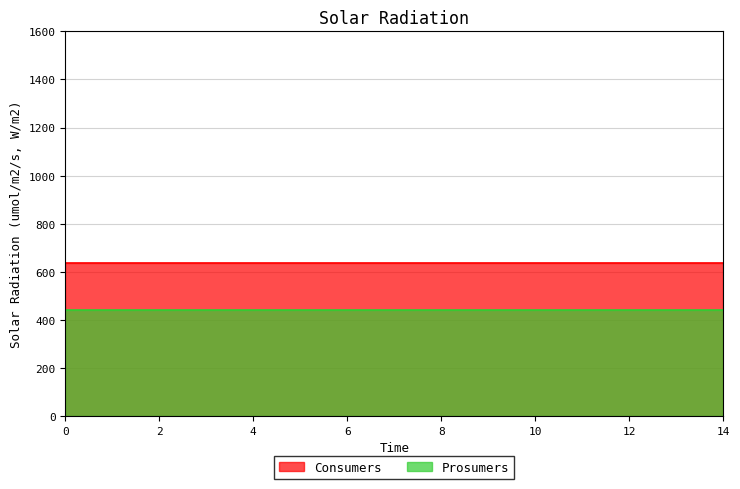

Reading right to left, what are all the values shown in this chart?

Consumers: 14=635	13=635	12=635	11=635	10=635	9=635	8=635	7=635	6=635	5=635	4=635	3=635	2=635	1=635	0=635
Prosumers: 14=440	13=440	12=440	11=440	10=440	9=440	8=440	7=440	6=440	5=440	4=440	3=440	2=440	1=440	0=440